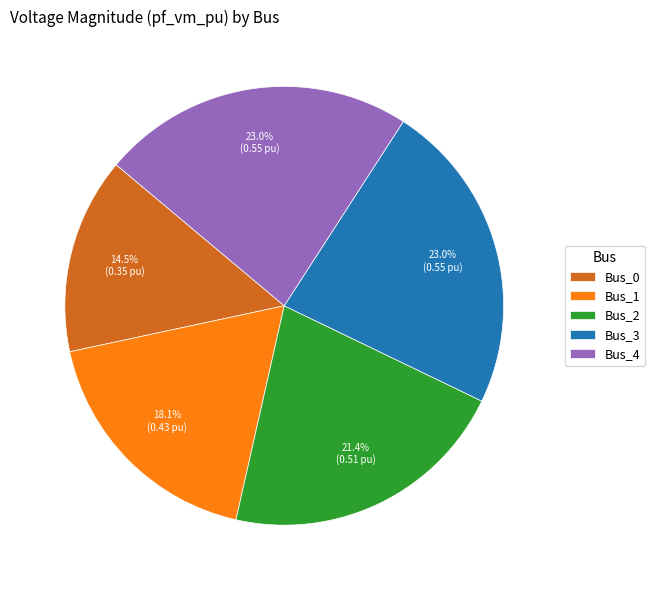

Which slice is the smallest?

Bus_0